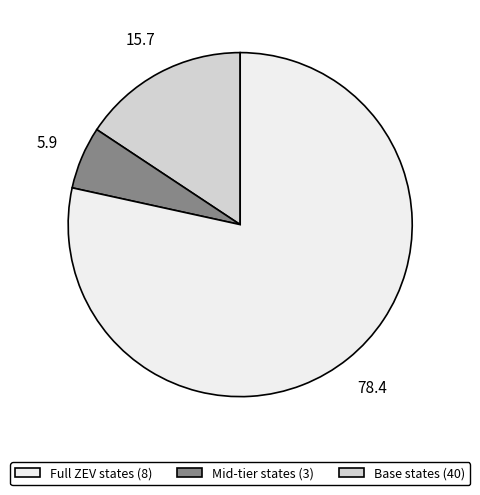

Is there a majority slice in this chart?

Yes